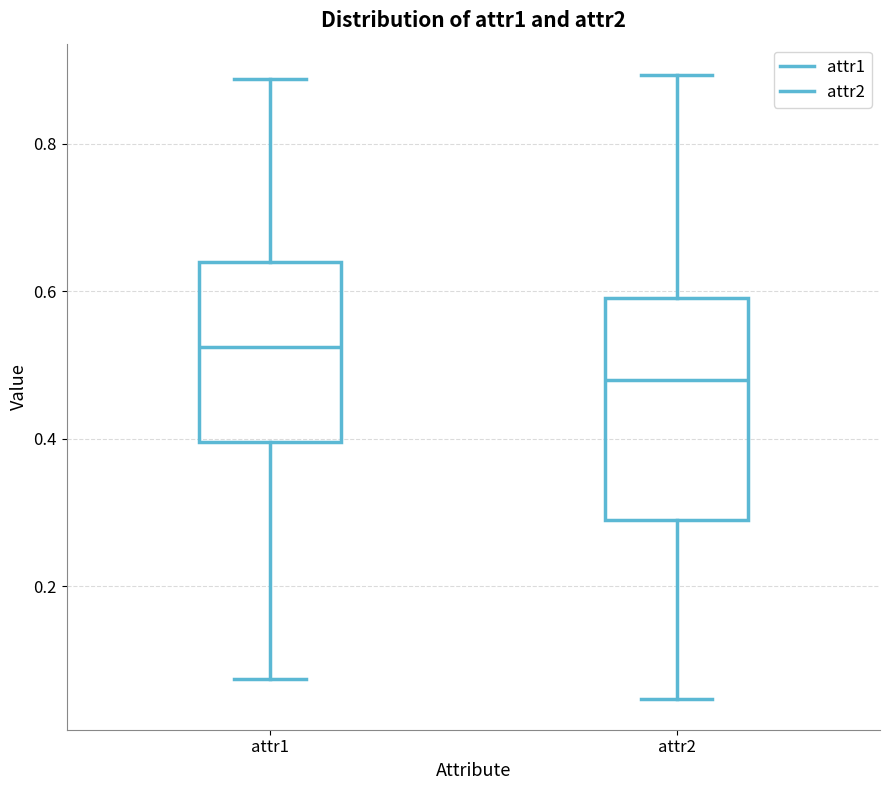

Where does the upper whisker of the box for attr1 end on the y-axis? The values are not printed on the chart, so give them approximately, as read against the axis.

0.88